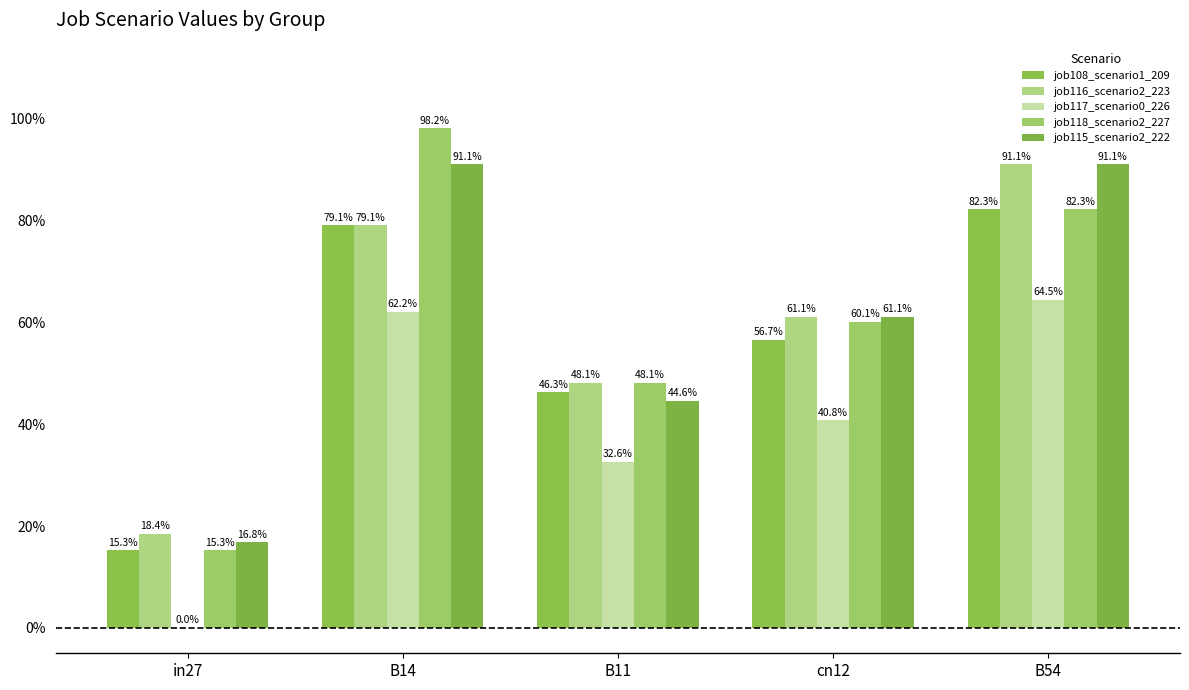

What is the value of the job115_scenario2_222 bar at the 1st from the left?

0.2